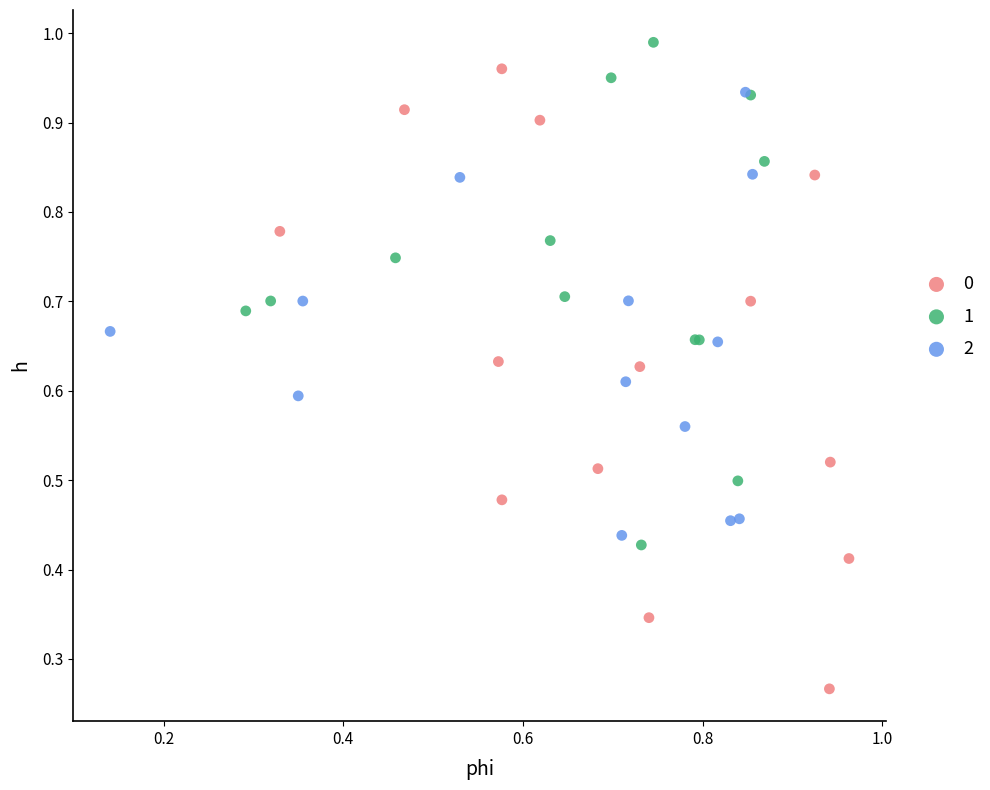

Which series has the widest spread of Y values?

0